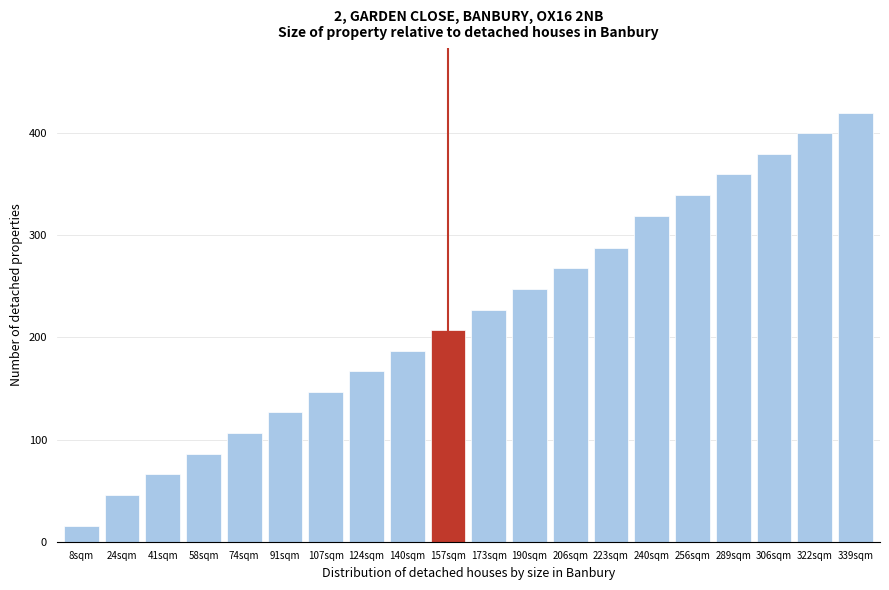

Reading left to right, transcribe all the data shown in this chart.

15	46	66	86	106	127	147	167	187	207	227	247	268	288	319	339	360	380	400	420